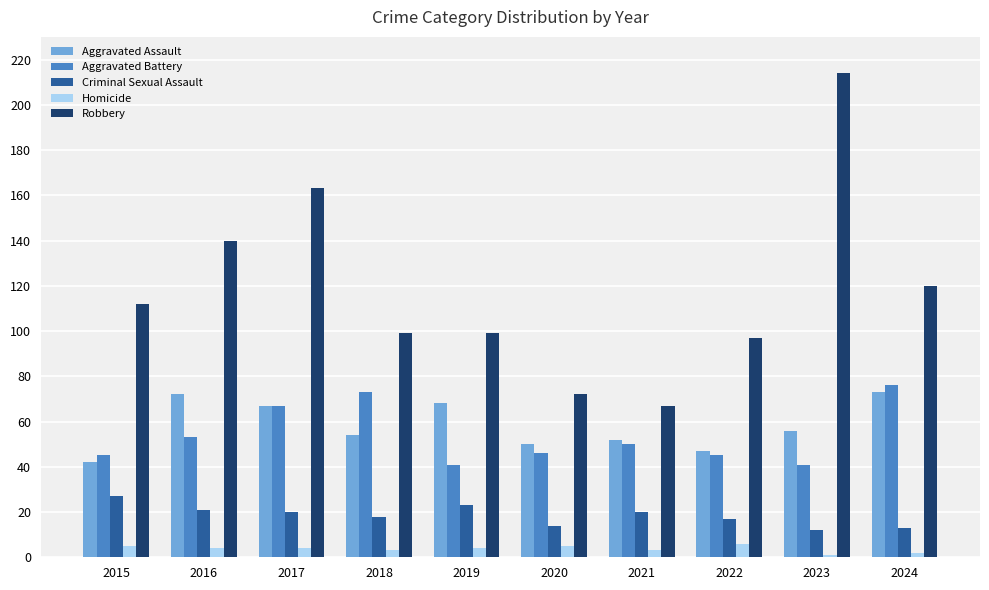

Where is Aggravated Assault nearest to the value 57?

2023